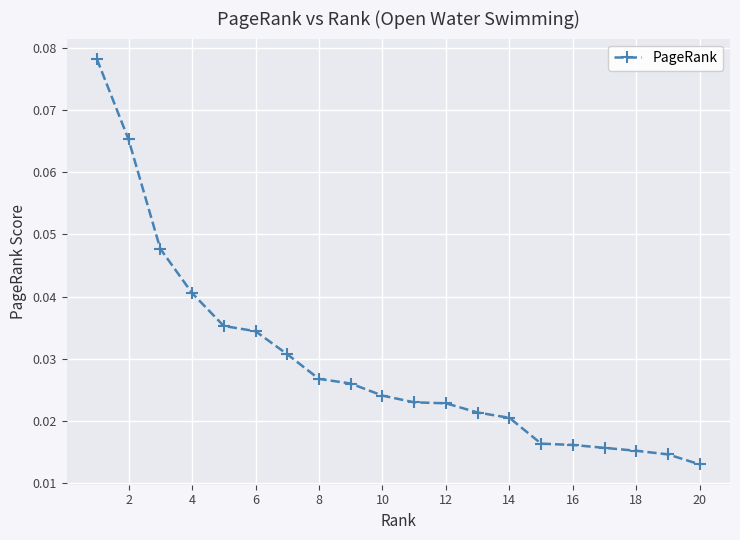

How many series are shown in this chart?

1